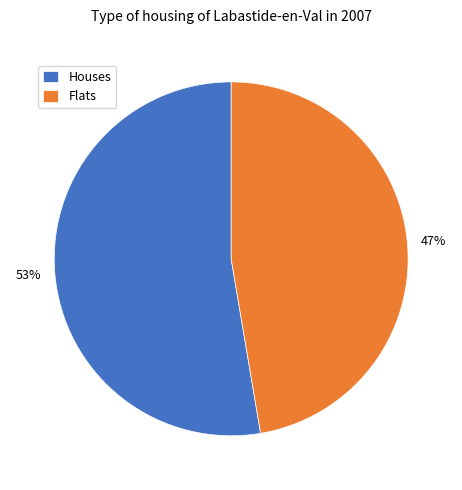

Between Houses and Flats, which is larger?

Houses